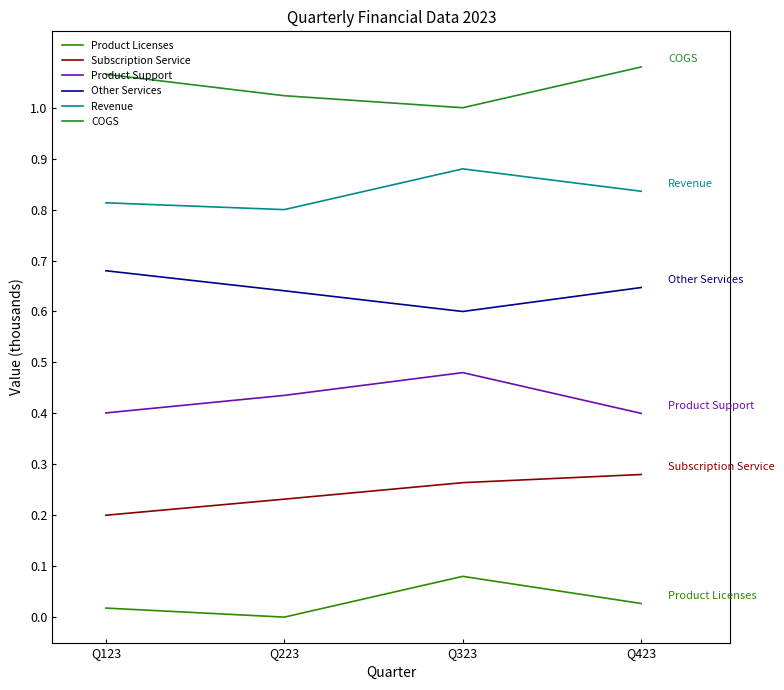

Does the chart have visible grid lines?

No